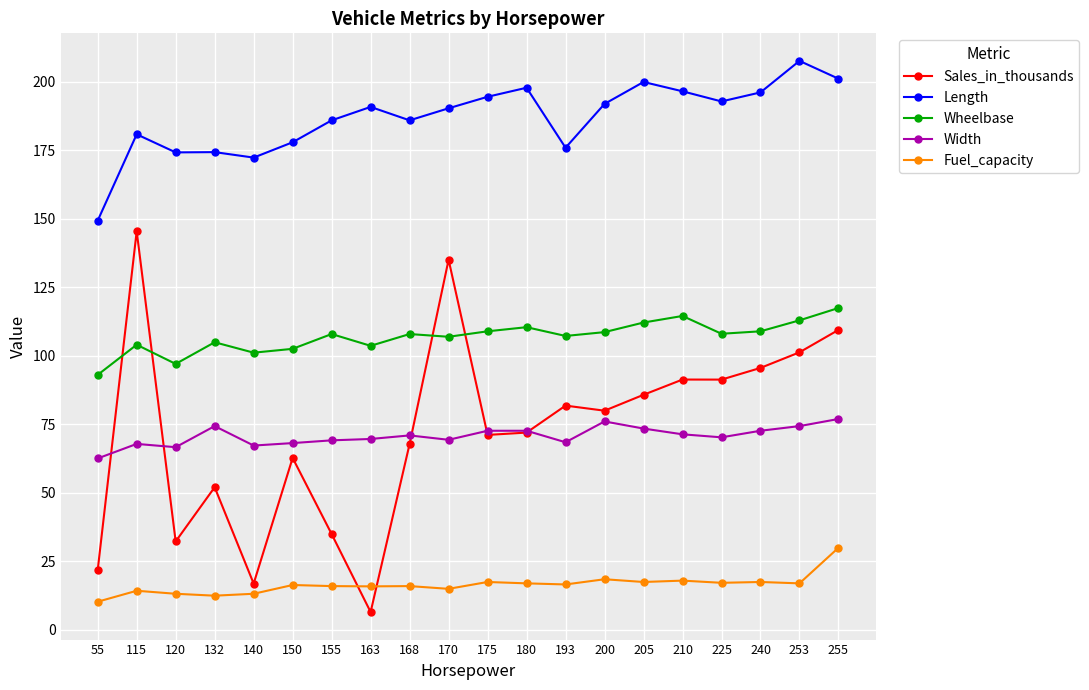

Where is the first local maximum for Sales_in_thousands?

115